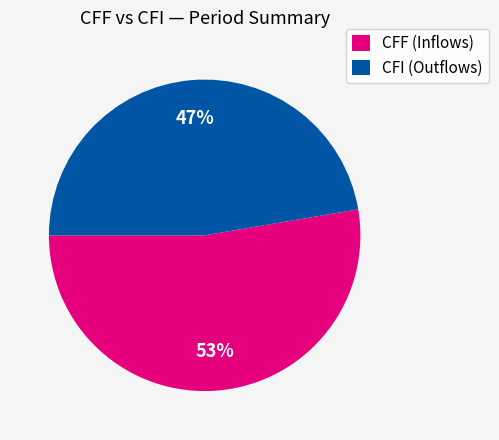

What percentage is the CFI (Outflows) slice, to the nearest percent?

47%